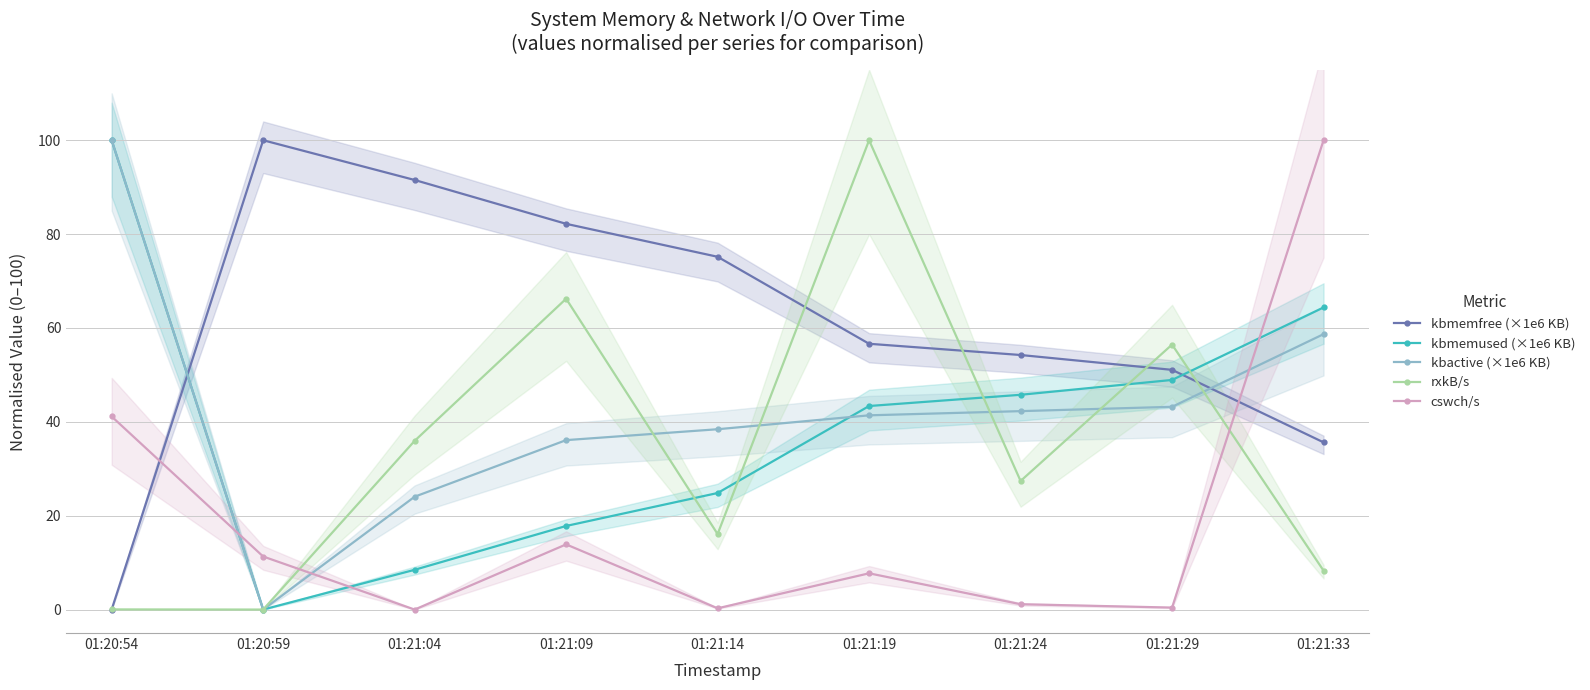

What is the sum of the kbmemfree (×1e6 KB) values at 01:20:59 and 01:21:24?

154.2